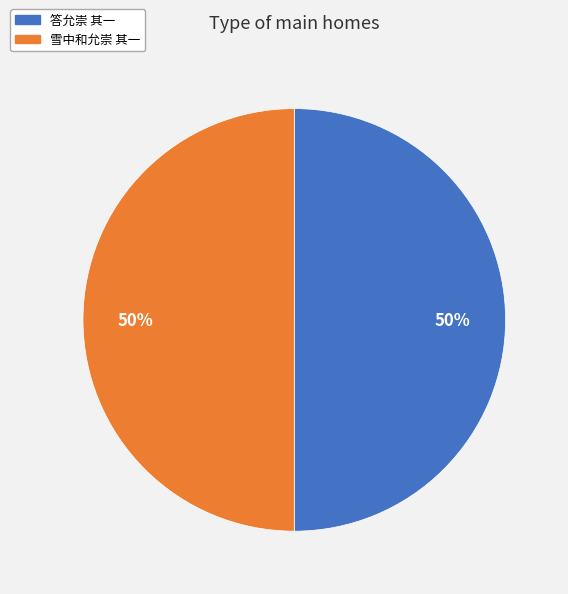

Approximately how many times larger is the value at 雪中和允崇 其一 compared to 答允崇 其一?

1.0